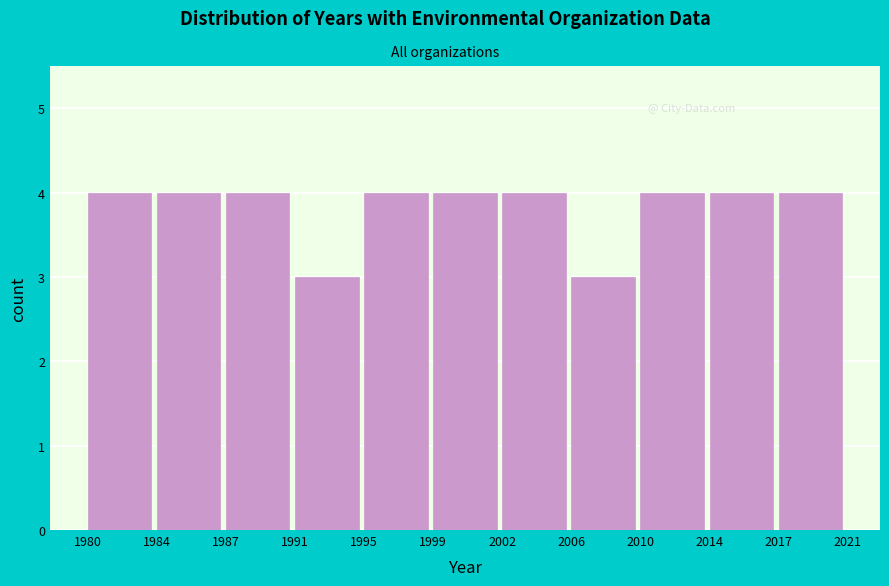

Reading left to right, what are all the values shown in this chart?

1980=4	1984=4	1987=4	1991=3	1995=4	1999=4	2002=4	2006=3	2010=4	2014=4	2017=4